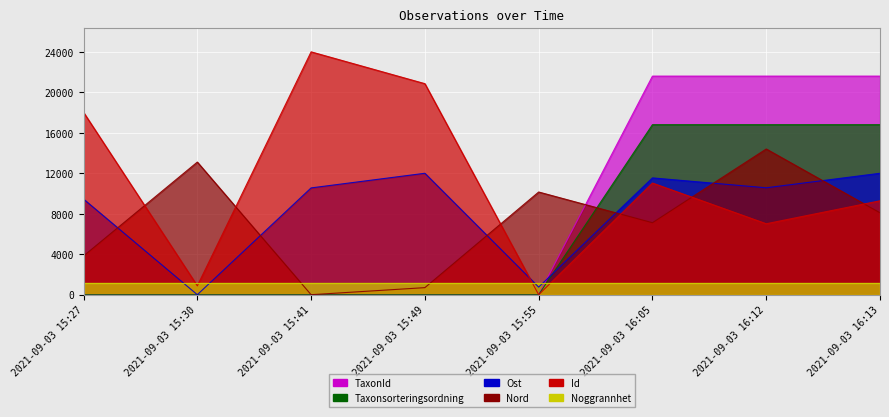

Is the value of Id at 2021-09-03 15:49 greater than the value of TaxonId at 2021-09-03 16:13?

Yes